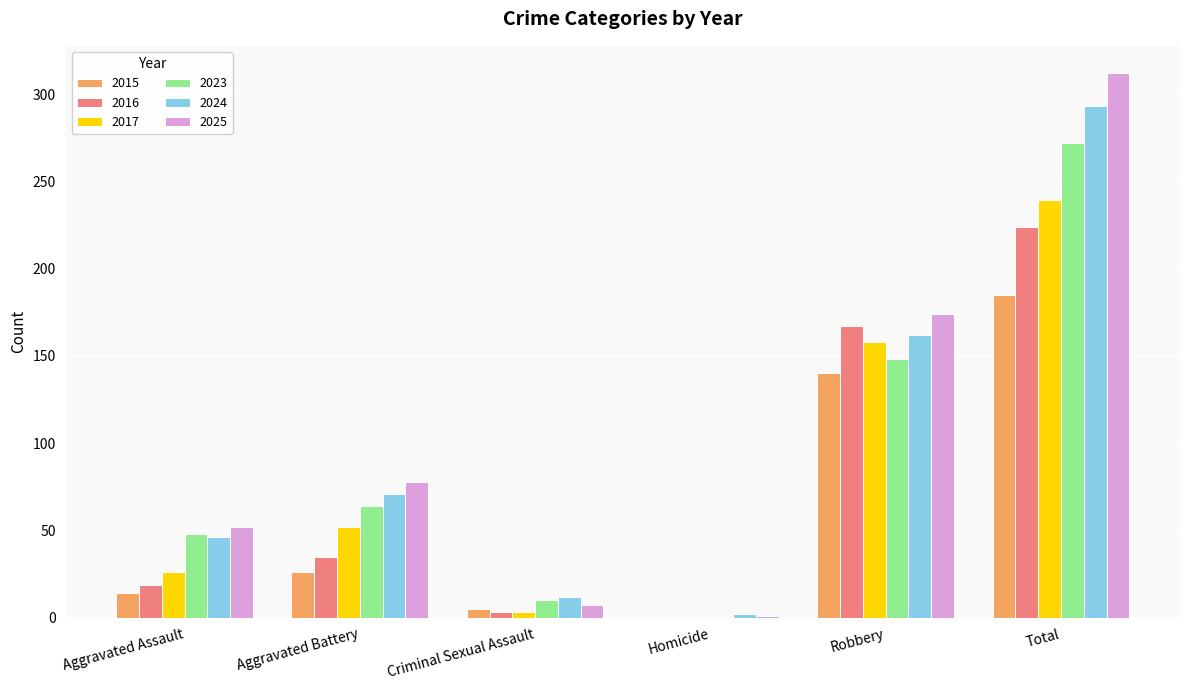

What is the sum of the 2015 values at Homicide and Criminal Sexual Assault?

5